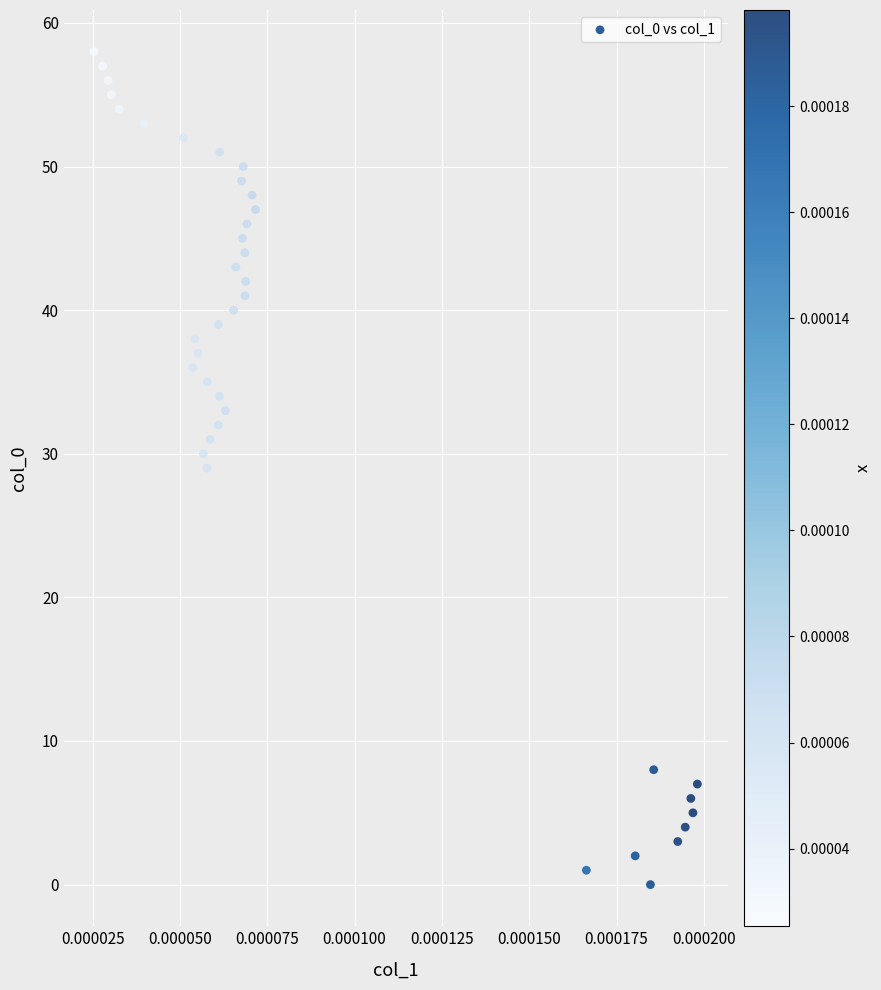

What is the range of Y values (max minus min)?

58